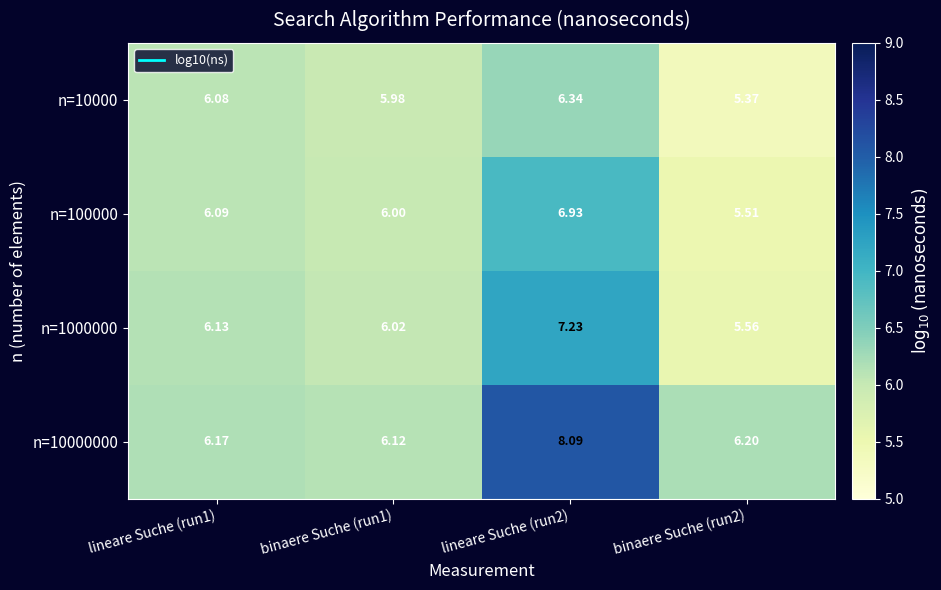

Is the value of n=10000000 at binaere Suche (run1) greater than the value of n=1000000 at lineare Suche (run2)?

No